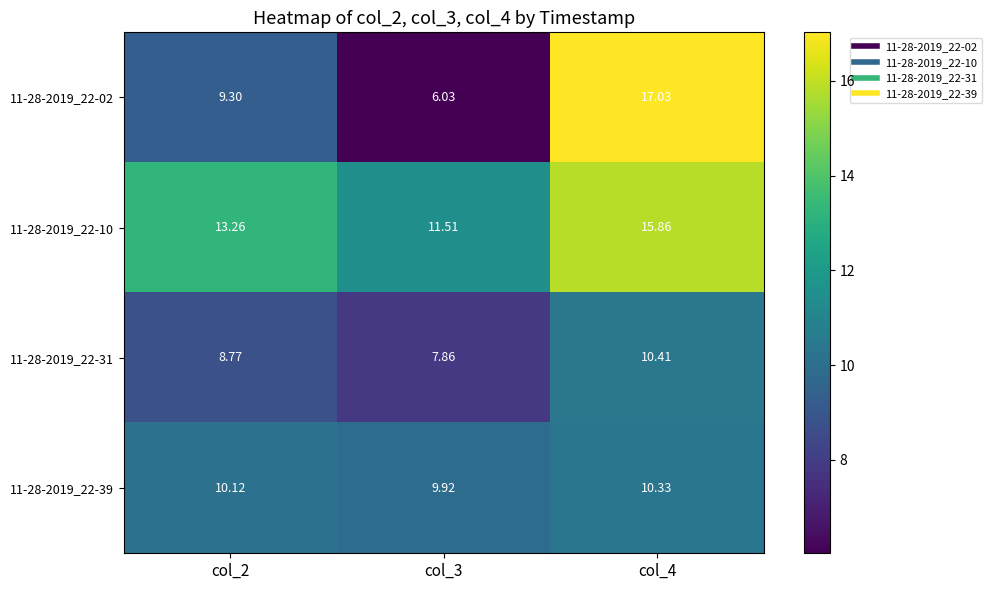

Rank the series by their maximum value, from highest to lowest.

11-28-2019_22-02, 11-28-2019_22-10, 11-28-2019_22-31, 11-28-2019_22-39